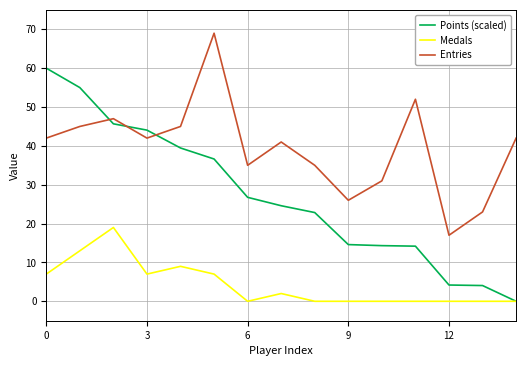

Which series has the widest spread of values?

Points (scaled)